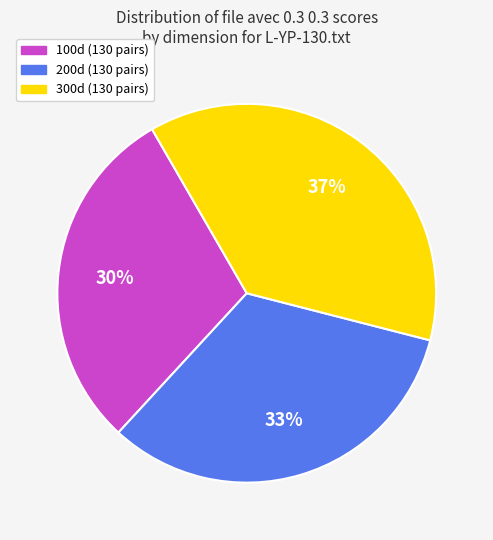

Does any single category account for the majority?

No